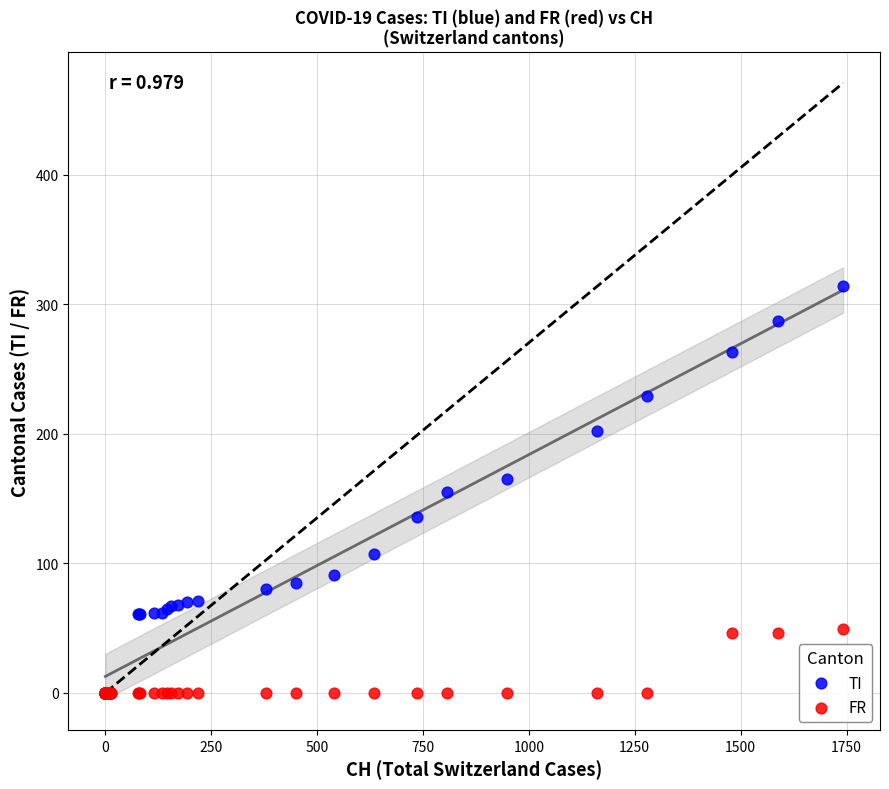

Which series has the widest spread of Y values?

TI